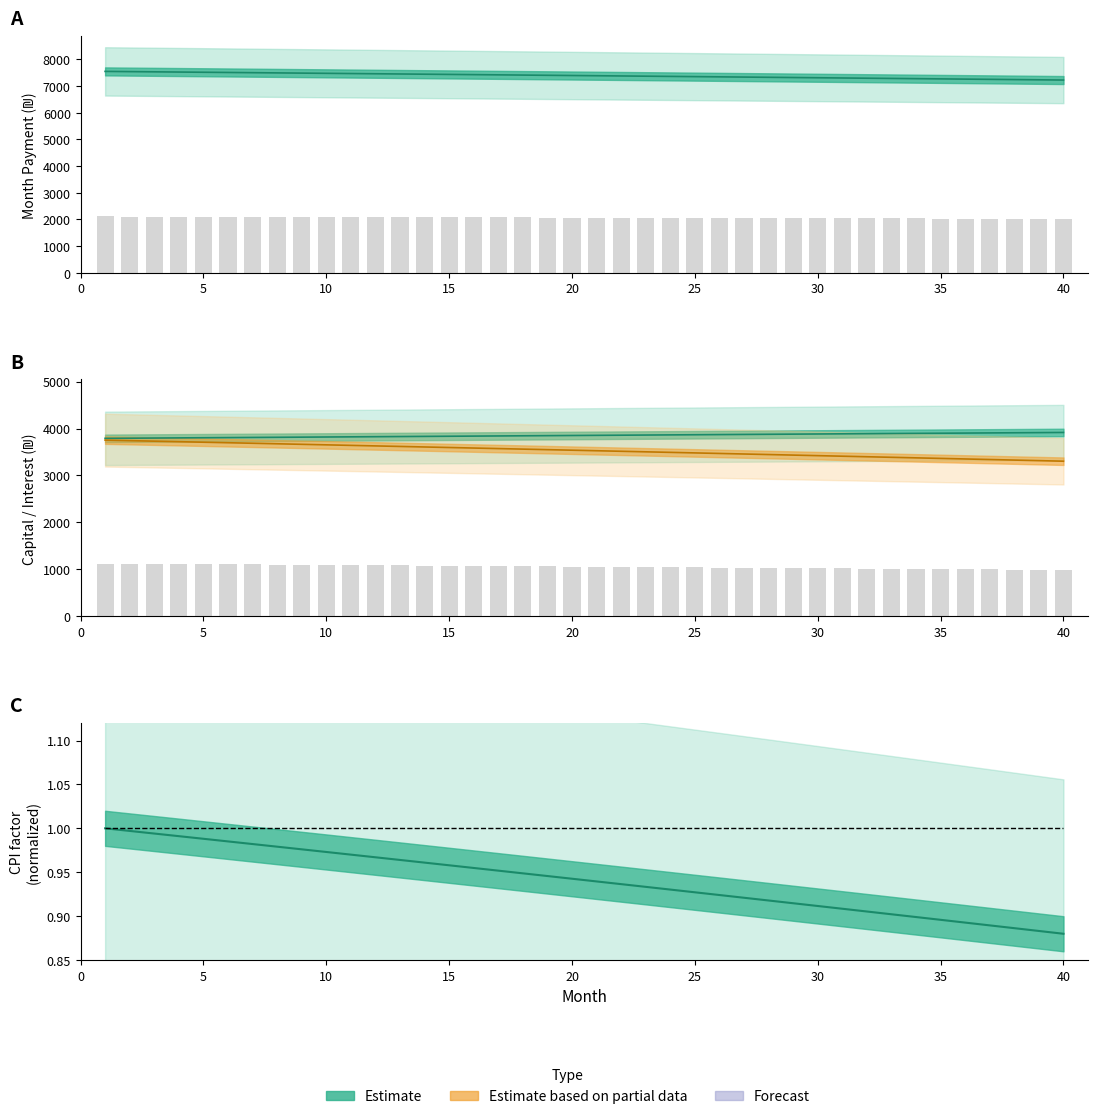

Which series has the largest total across all categories?

month_payment